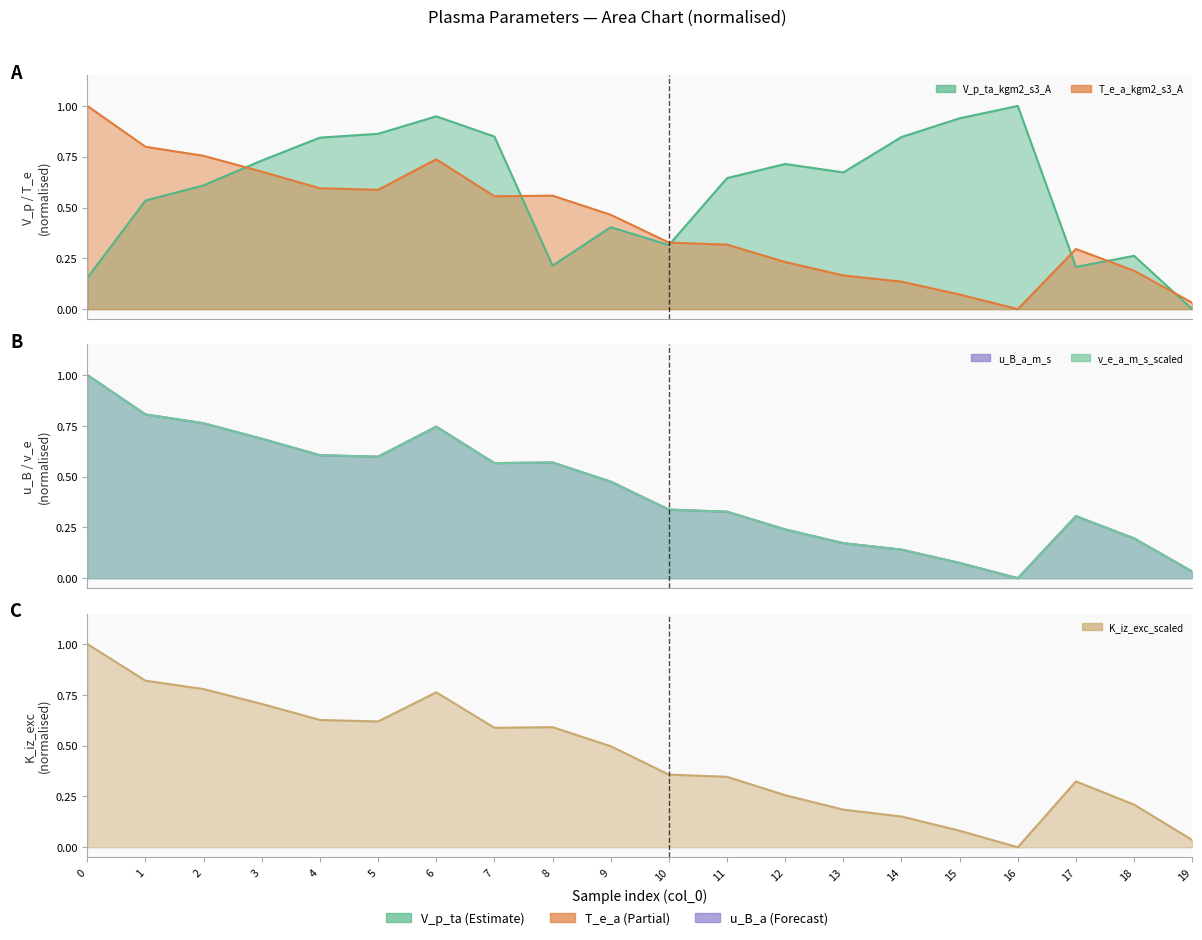

True or false: u_B_a_m_s has a value of 0.1 at 11.

False